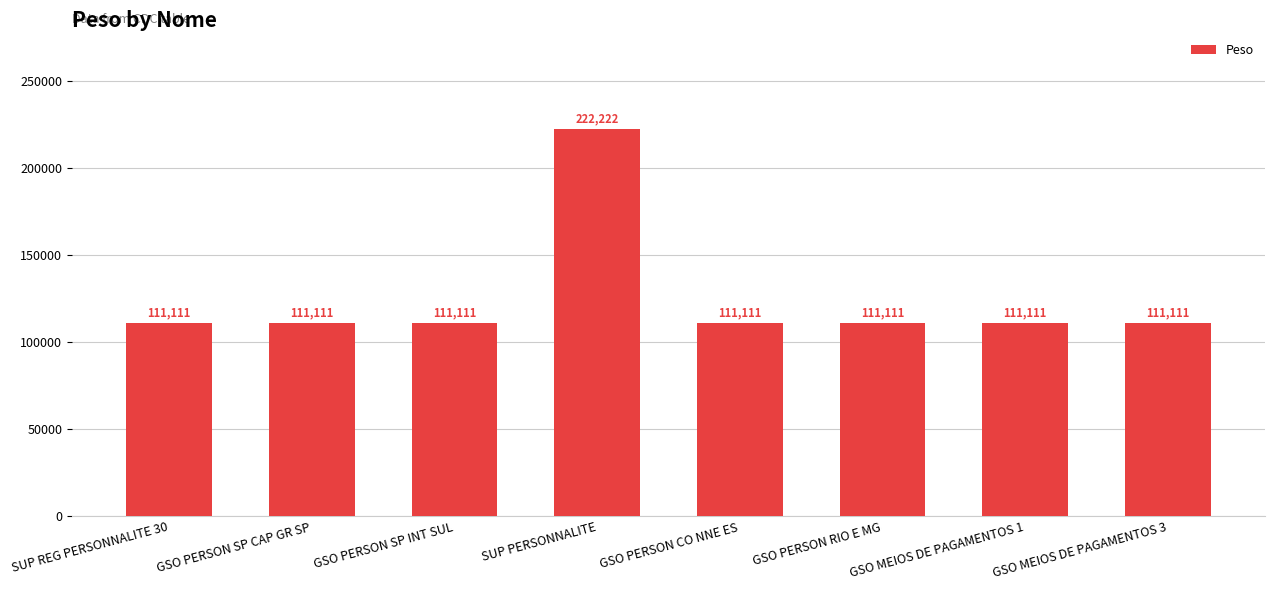

Does the chart contain any negative values?

No